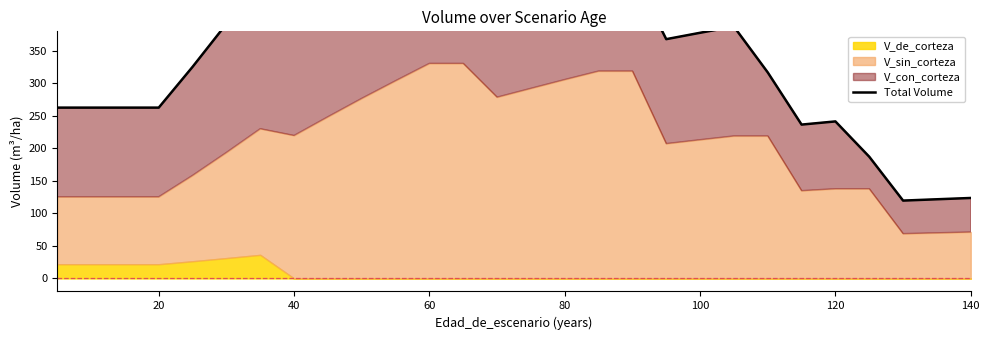

What is the difference between the maximum and minimum values?

503.5